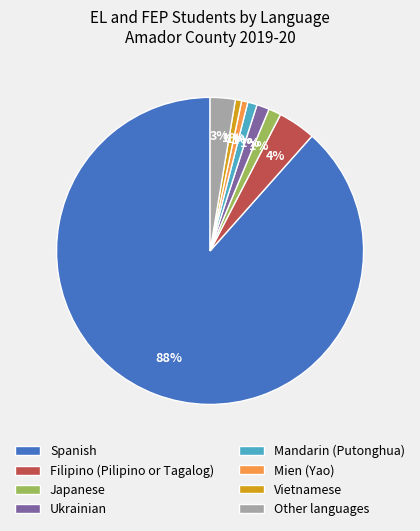

Which slice is the largest?

Spanish